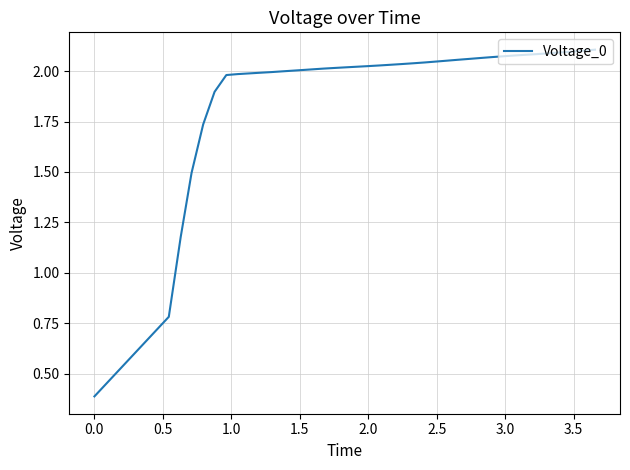

What is the maximum value shown in the chart?

2.1